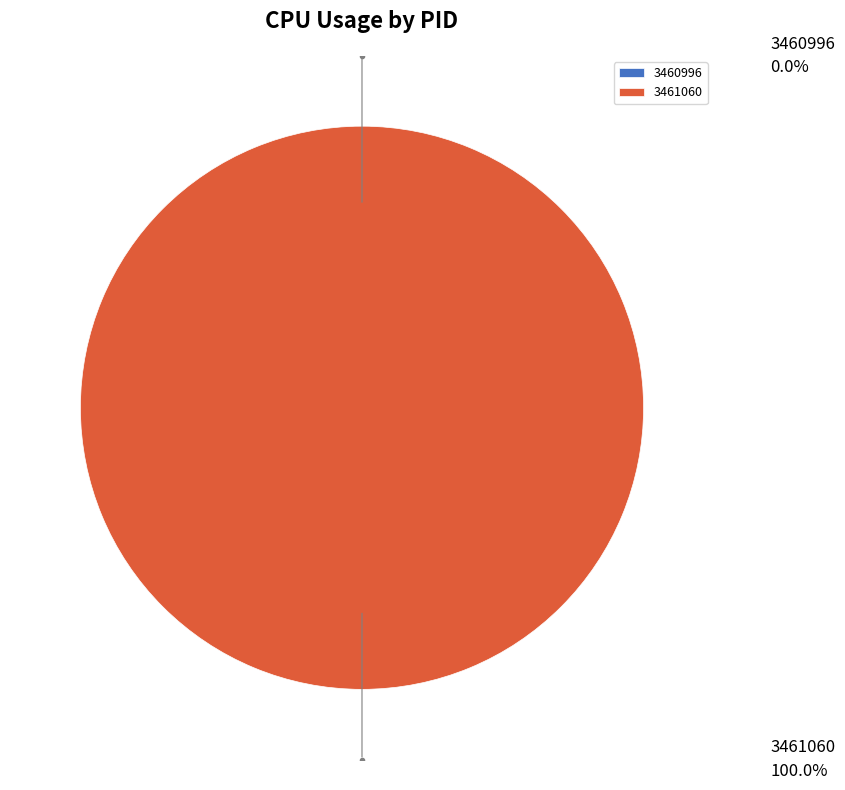

To the nearest percent, what percentage of the pie is 3461060?

100%